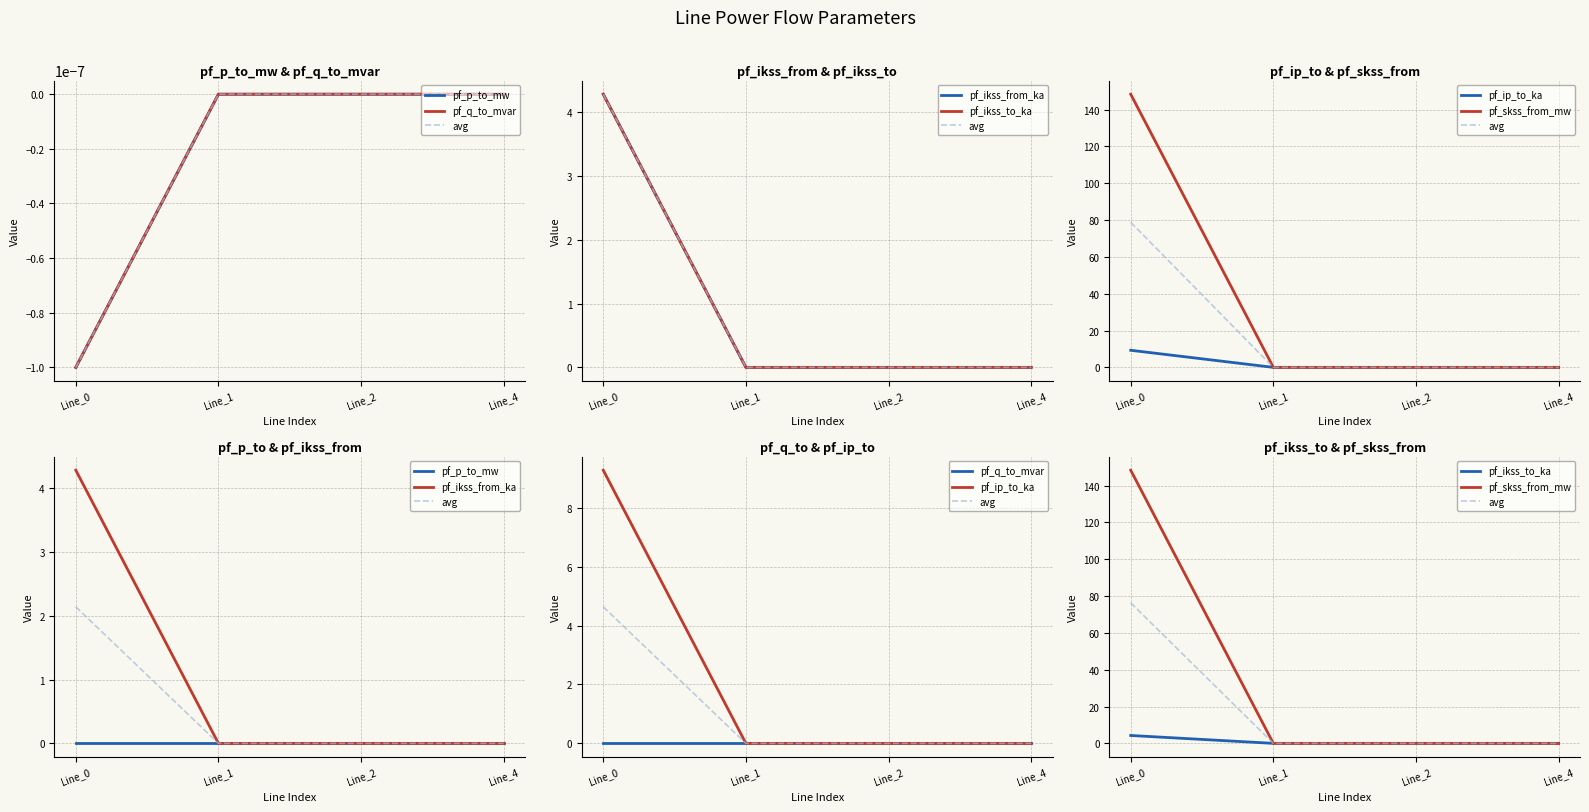

What is the highest value of the pf_p_to_mw series?

4.6